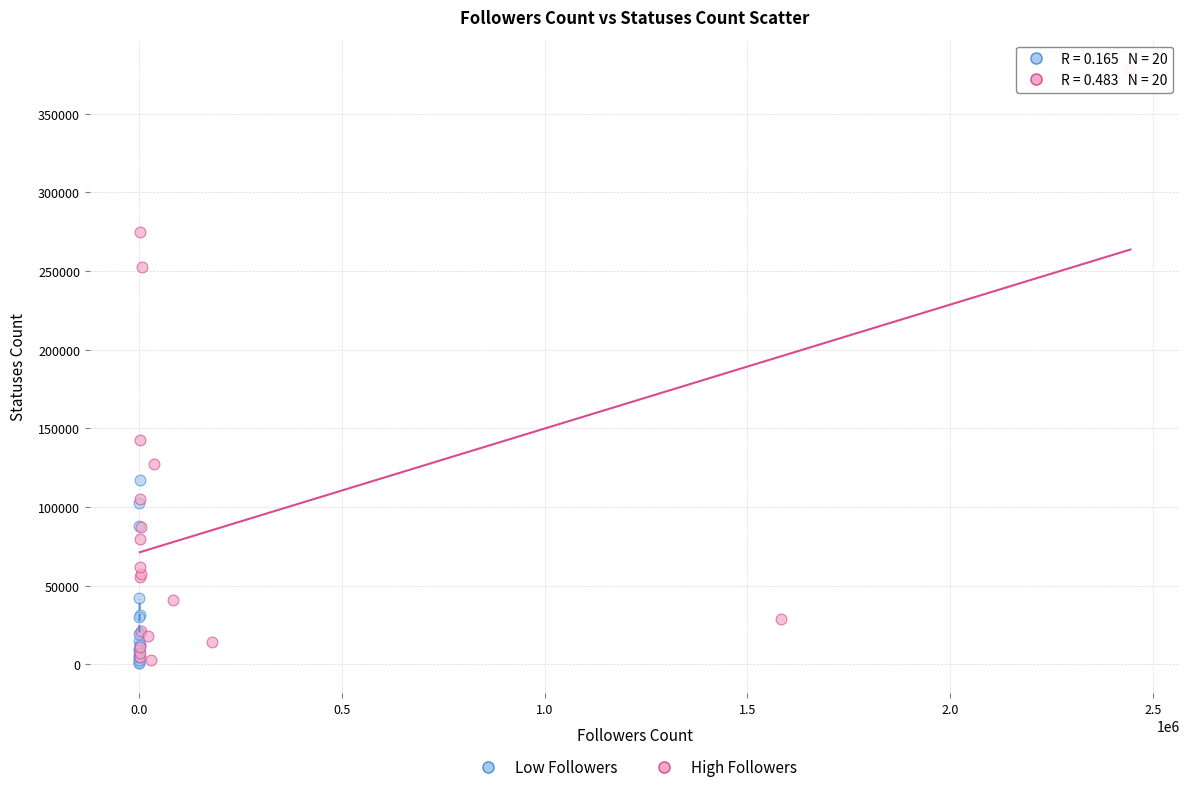

Which series has the widest spread of Y values?

High Followers